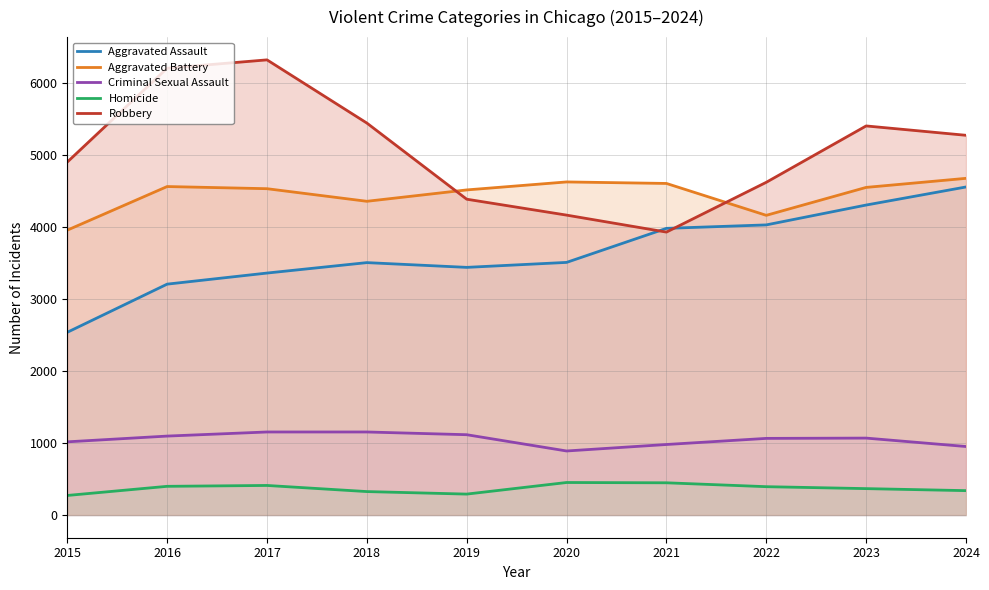

Which series changed the most between 2015 and 2018?

Aggravated Assault